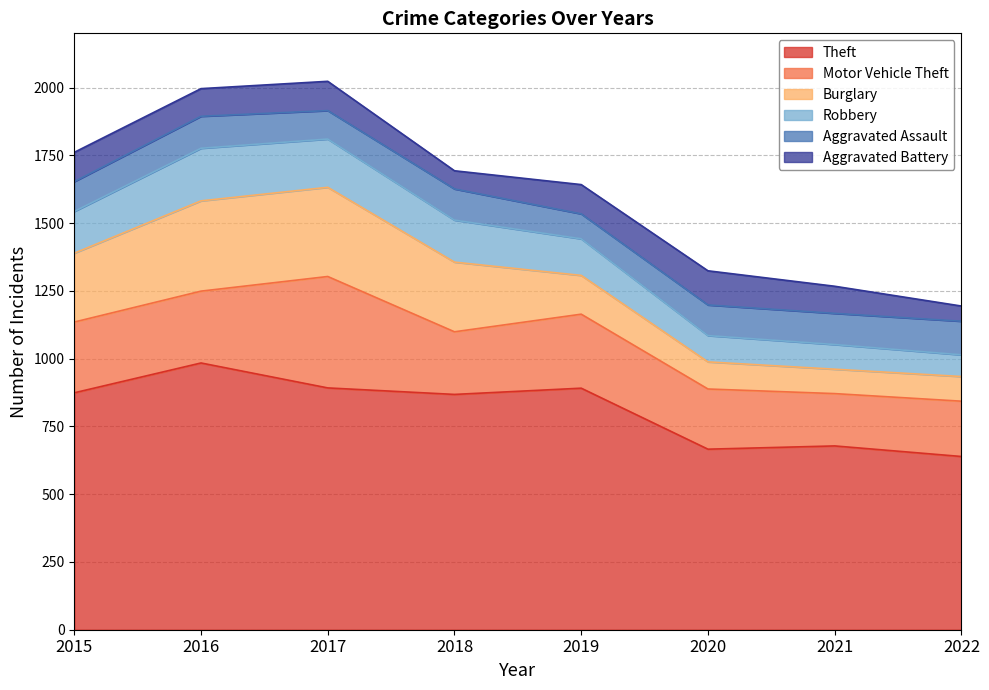

True or false: Aggravated Battery has a value of 73 at 2019.

False